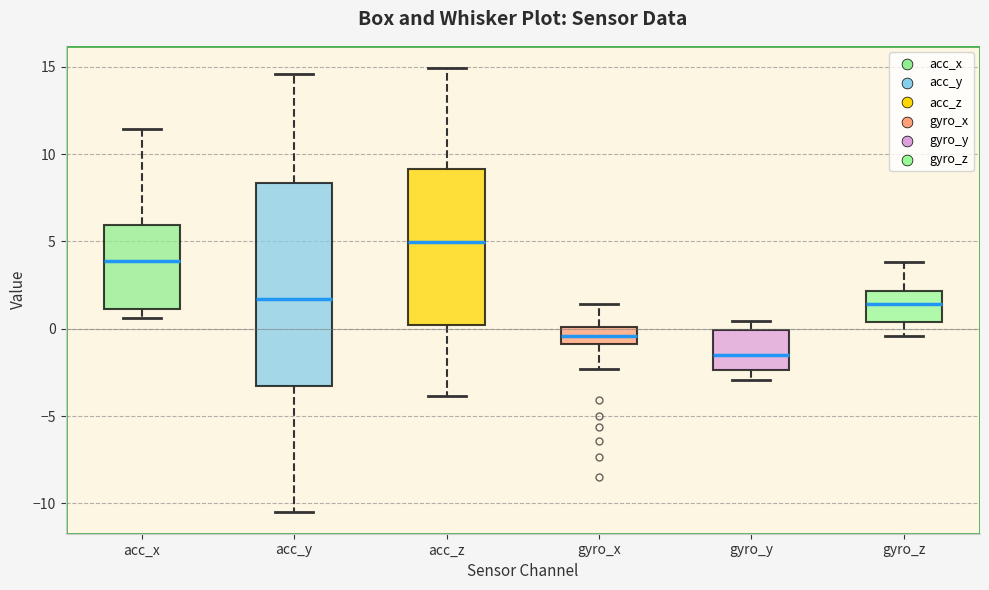

Where does the upper whisker of the box for acc_x end on the y-axis? The values are not printed on the chart, so give them approximately, as read against the axis.

11.5